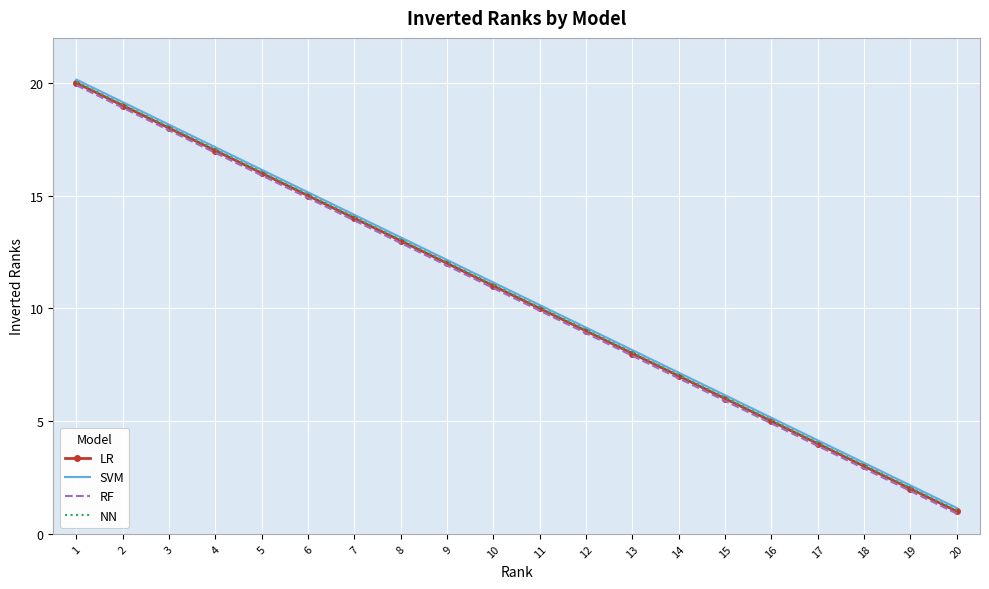

Between 6 and 12, which is larger?

6